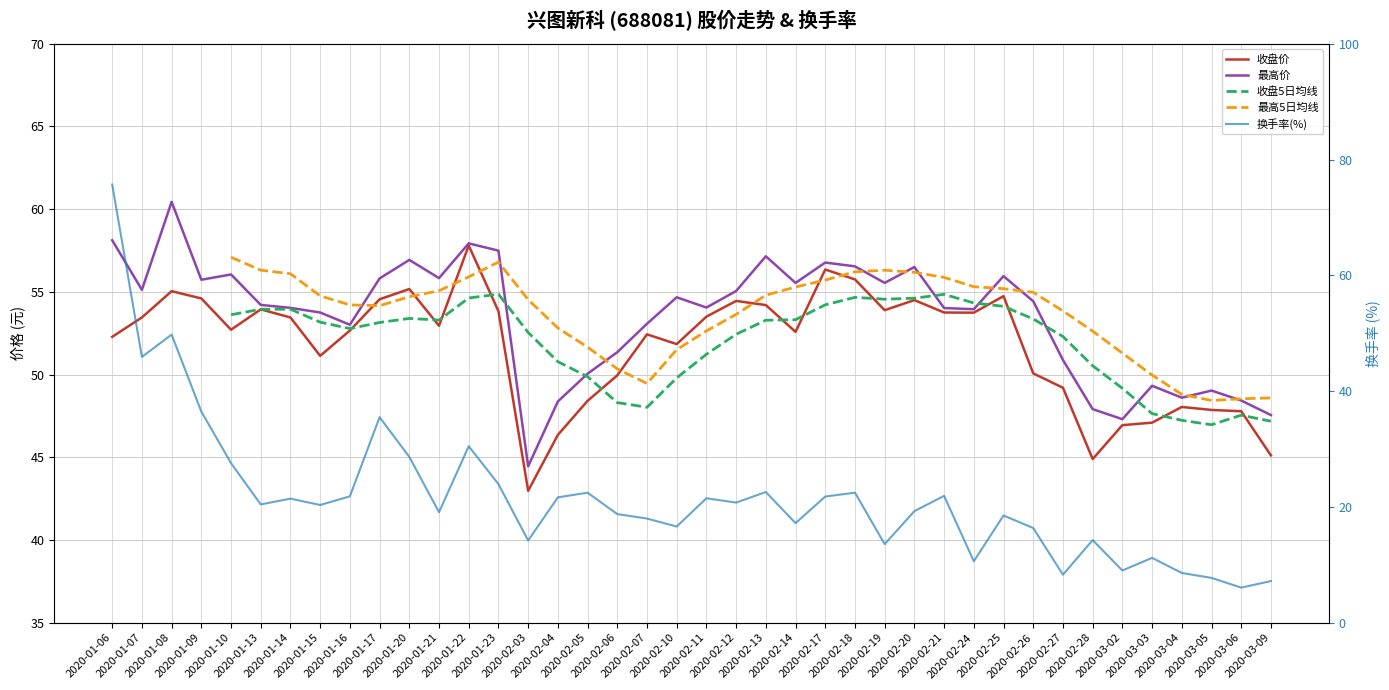

Does the chart display data point markers on the line(s)?

No